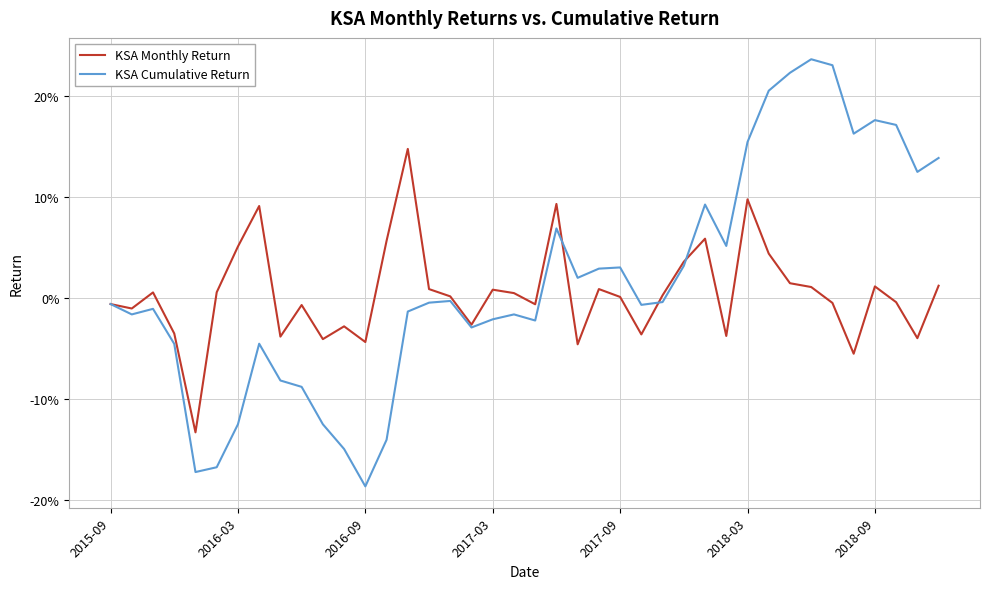

Does the chart have visible grid lines?

Yes